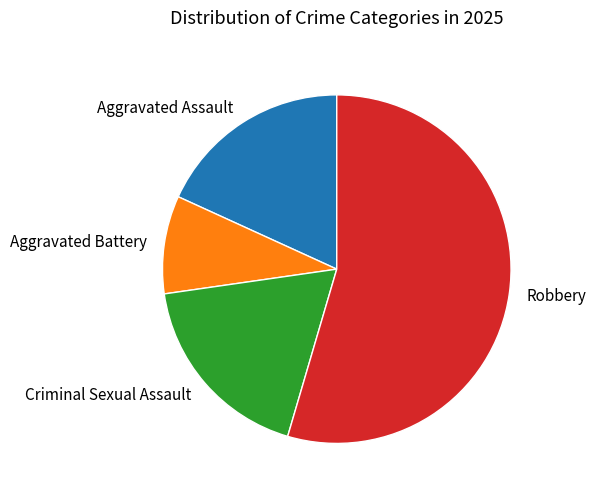

Which slice represents more than half of the pie?

Robbery